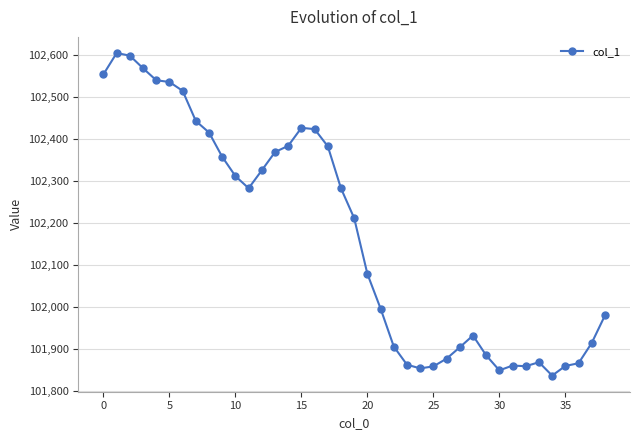

What is the difference between the second highest and minimum values?

761.5